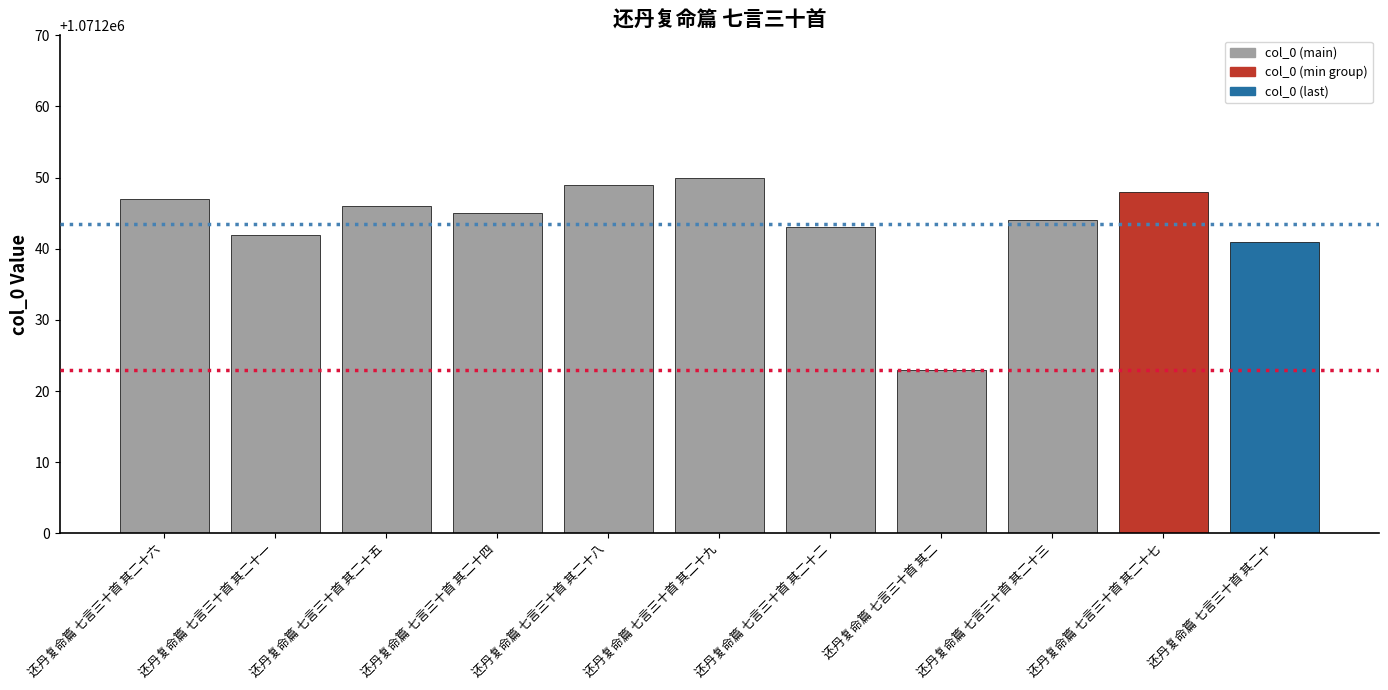

Count the number of categories in the chart.

11